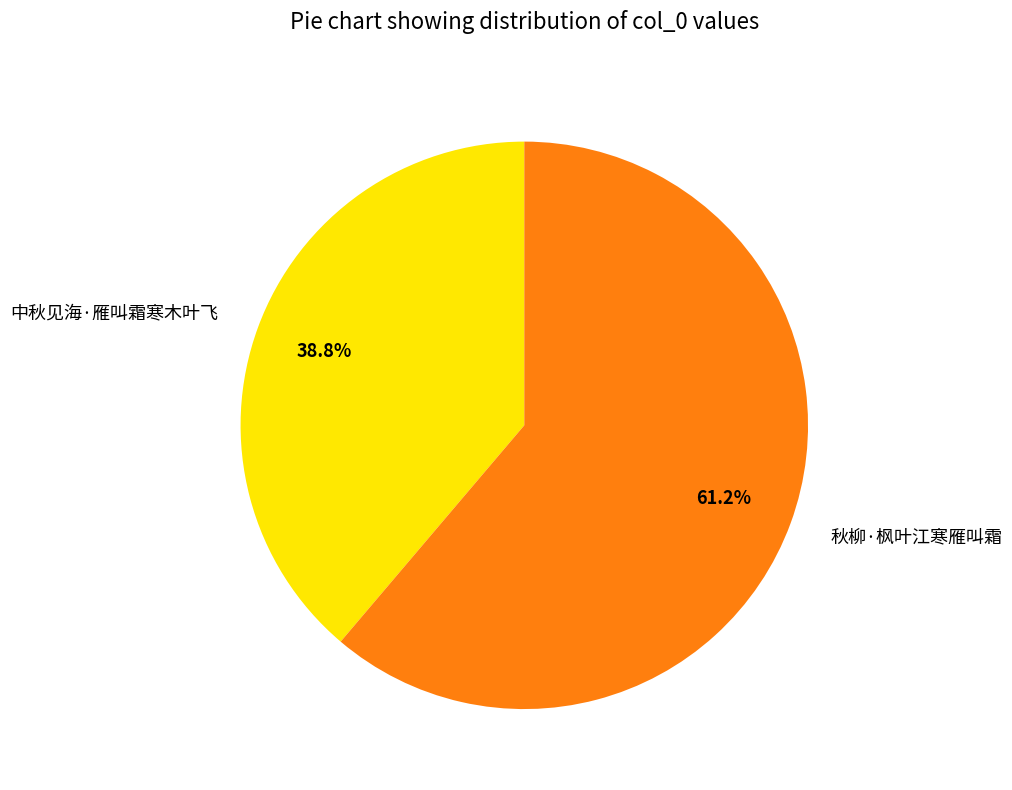

Rank the categories by value from highest to lowest.

秋柳·枫叶江寒雁叫霜, 中秋见海·雁叫霜寒木叶飞